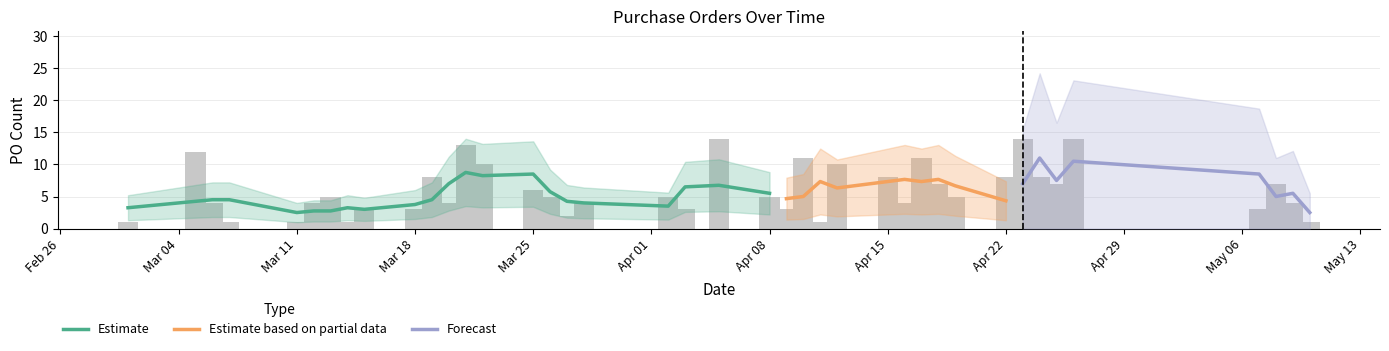

What is the greatest value displayed?

14